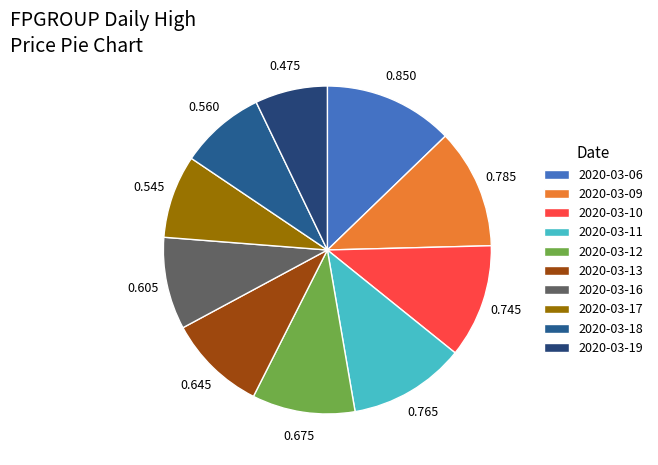

Between 2020-03-17 and 2020-03-19, which is larger?

2020-03-17